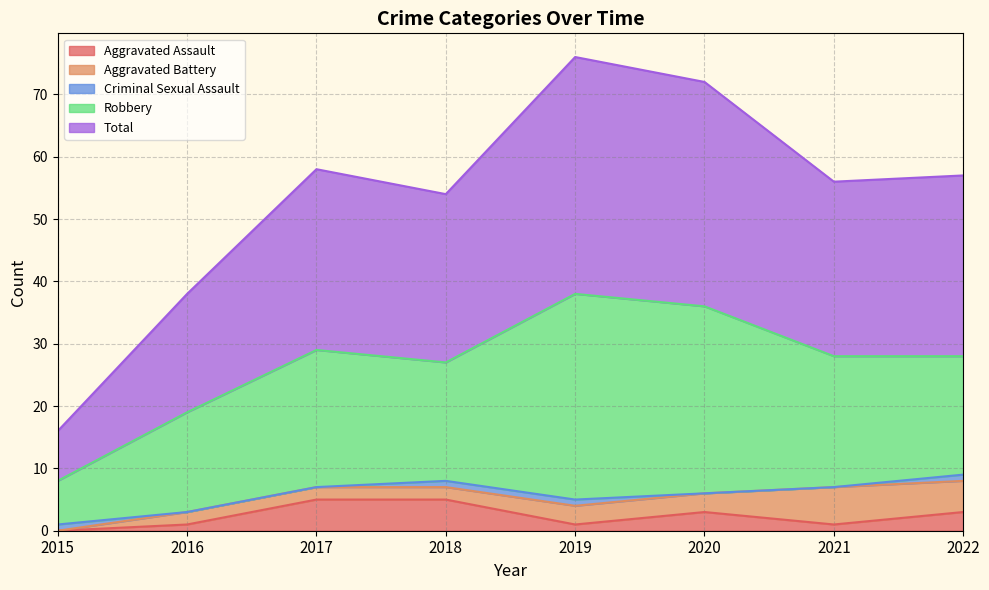

Reading right to left, what are all the values shown in this chart?

Aggravated Assault: 2022=3	2021=1	2020=3	2019=1	2018=5	2017=5	2016=1	2015=0
Aggravated Battery: 2022=5	2021=6	2020=3	2019=3	2018=2	2017=2	2016=2	2015=0
Criminal Sexual Assault: 2022=1	2021=0	2020=0	2019=1	2018=1	2017=0	2016=0	2015=1
Robbery: 2022=19	2021=21	2020=30	2019=33	2018=19	2017=22	2016=16	2015=7
Total: 2022=29	2021=28	2020=36	2019=38	2018=27	2017=29	2016=19	2015=8